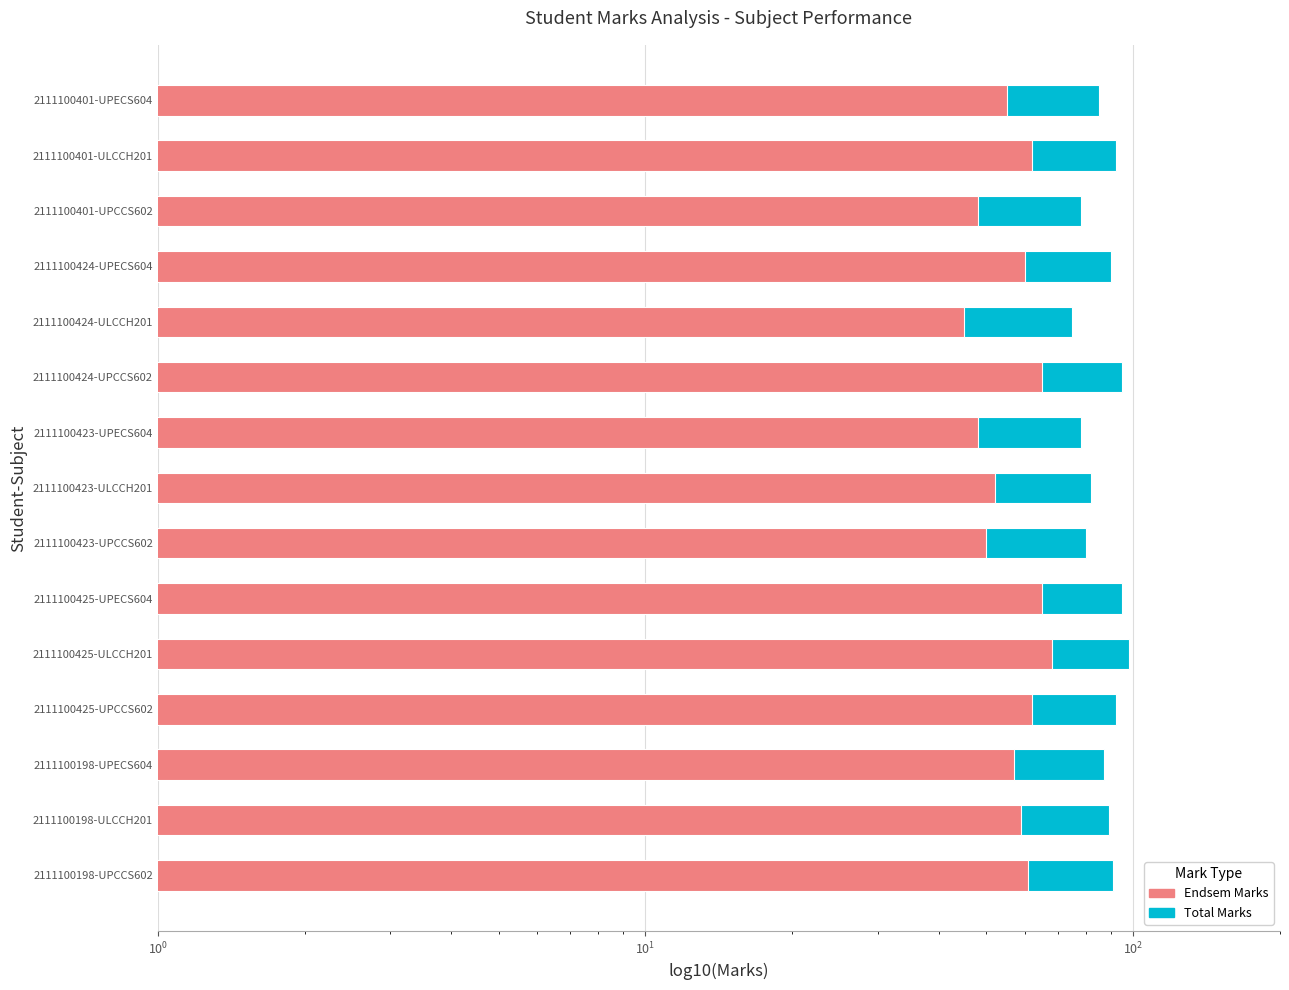

Reading left to right, list all the values displayed in this chart.

Total Marks: 85	92	78	90	75	95	78	82	80	95	98	92	87	89	91
Endsem Marks: 55	62	48	60	45	65	48	52	50	65	68	62	57	59	61